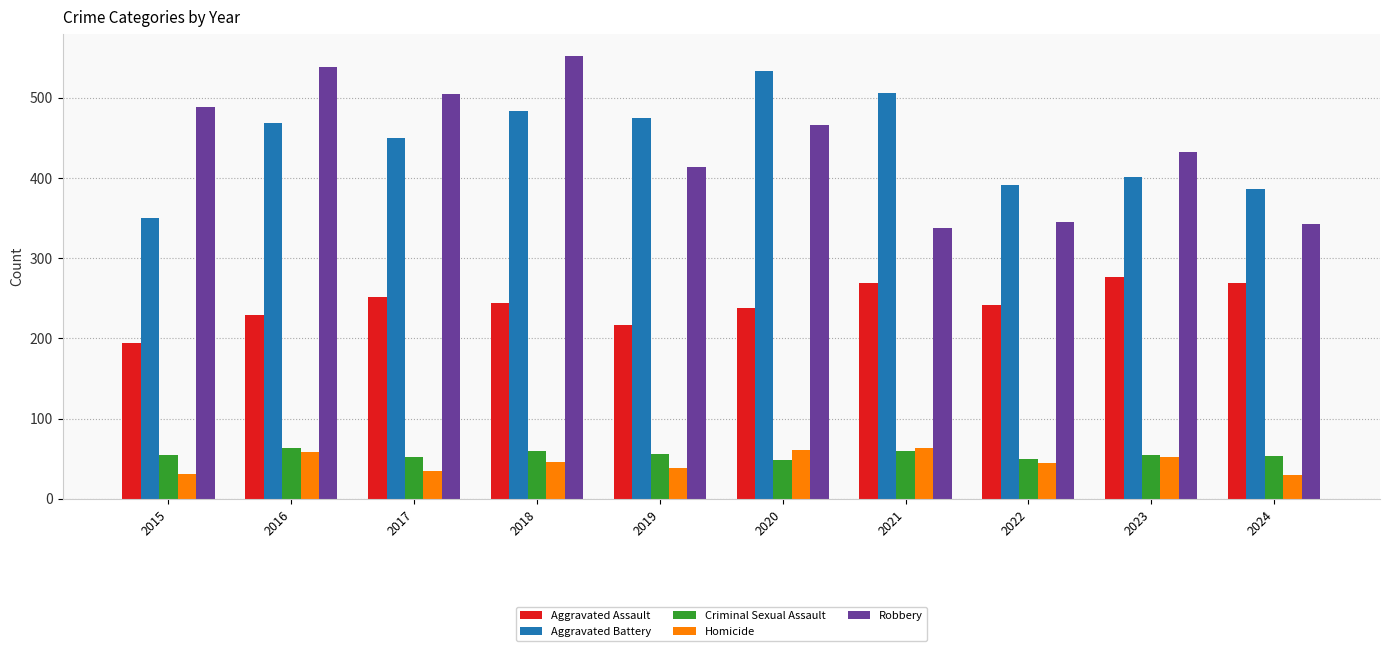

What is the greatest value displayed?

552